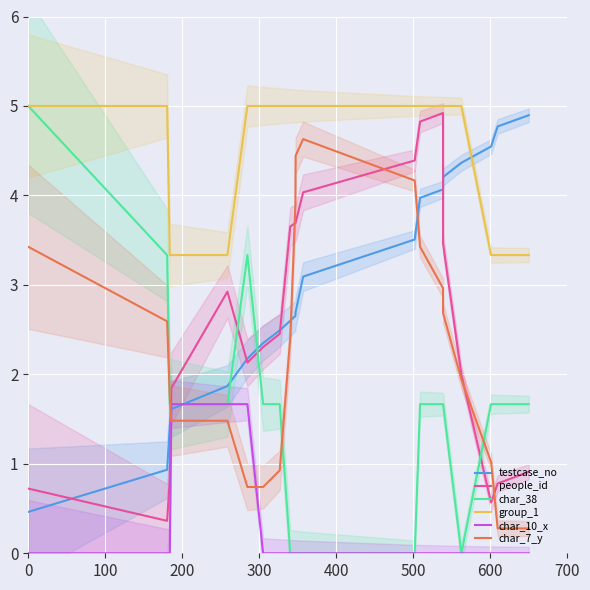

What is the difference between the maximum and minimum values in the char_7_y series?

4.4